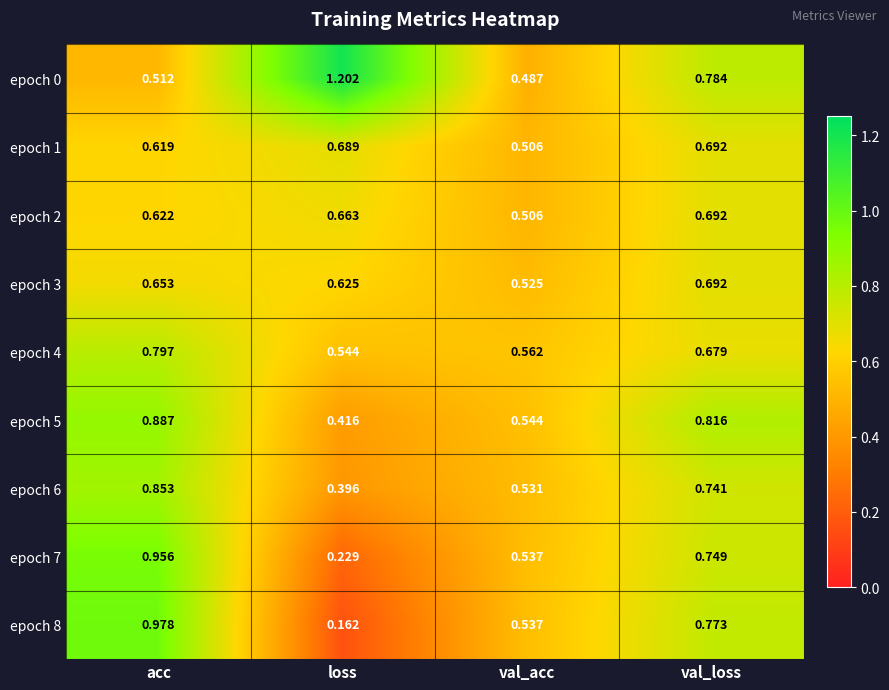

At which category is the sum across all series the highest?

acc